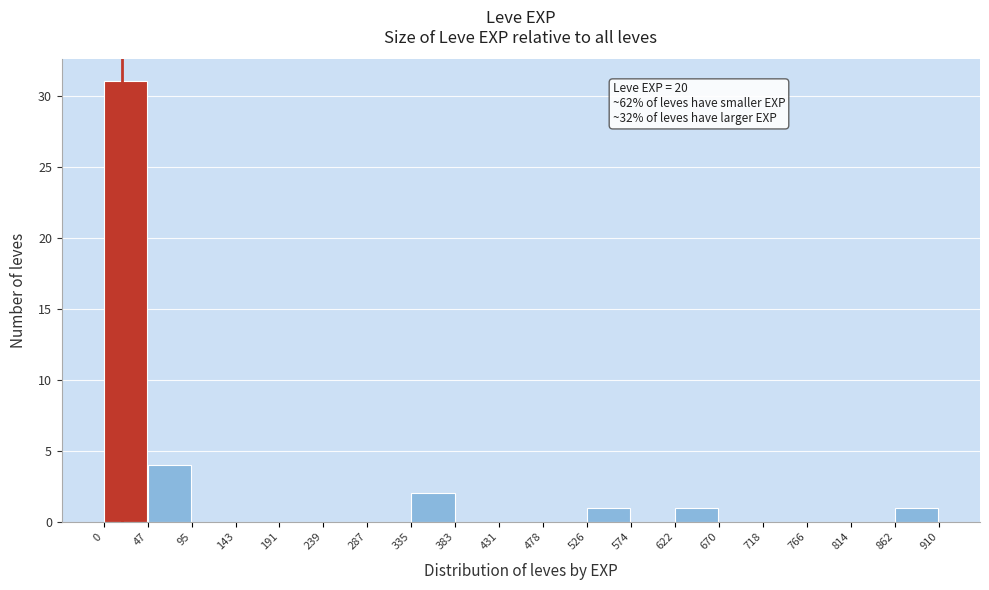

Which range on the x-axis has the tallest bar?

0 to 47